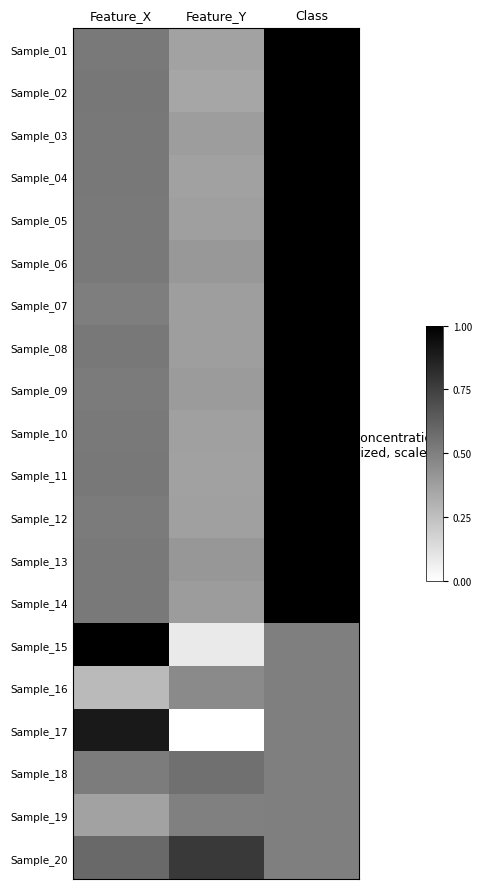

At which category is the sum across all series the highest?

Class